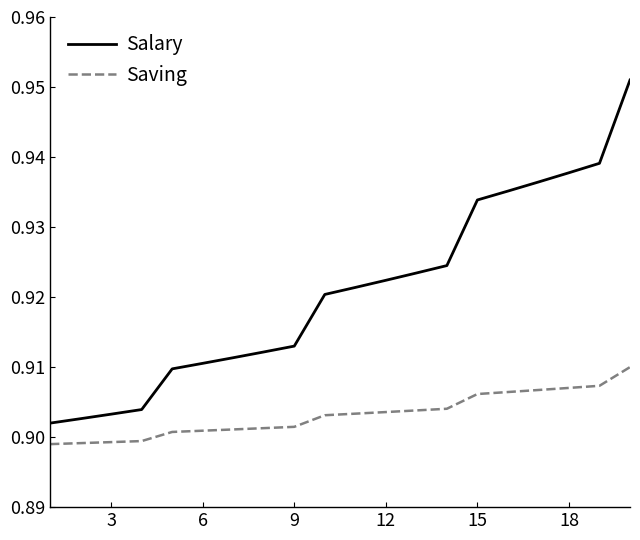

Which series has the largest total across all categories?

Salary